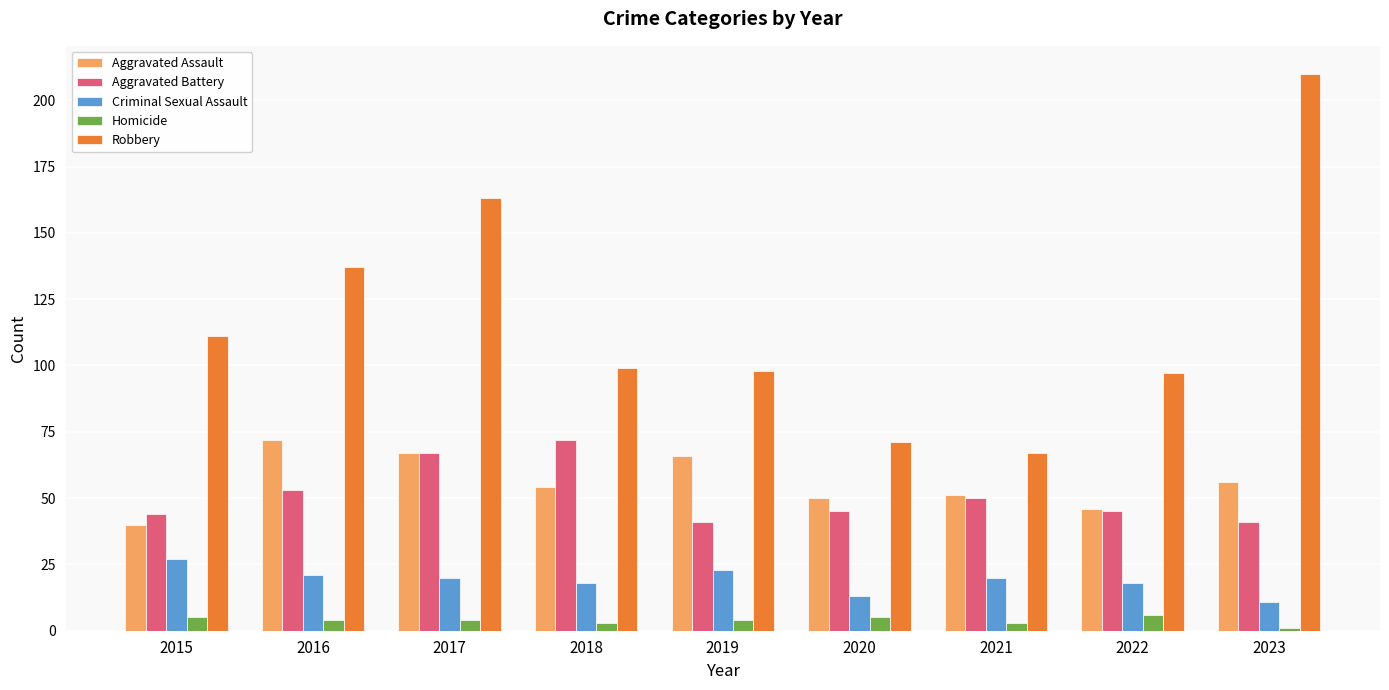

What is the value of the Aggravated Assault bar at the 3rd from the left?

67